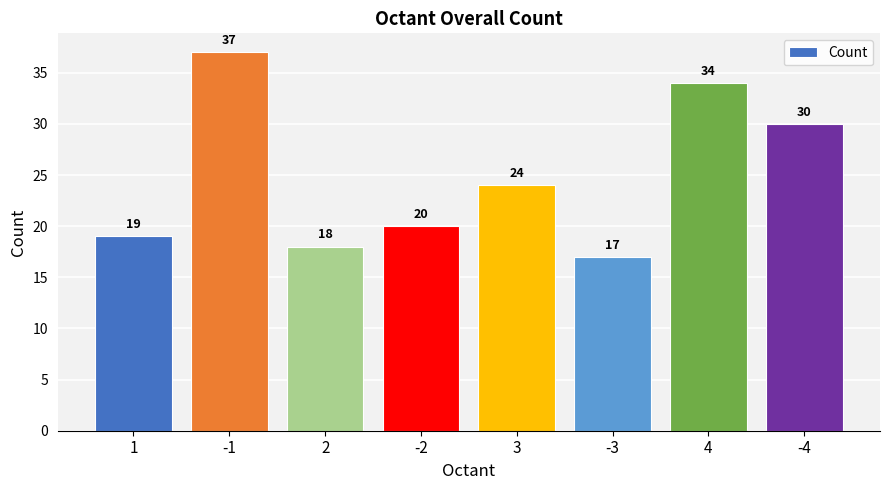

What is the ratio of the value at -3 to the value at 2?

0.9